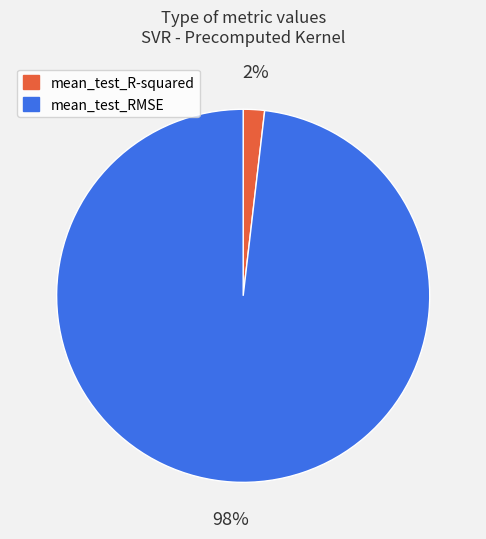

Is it true that mean_test_RMSE is 83% of the pie?

False